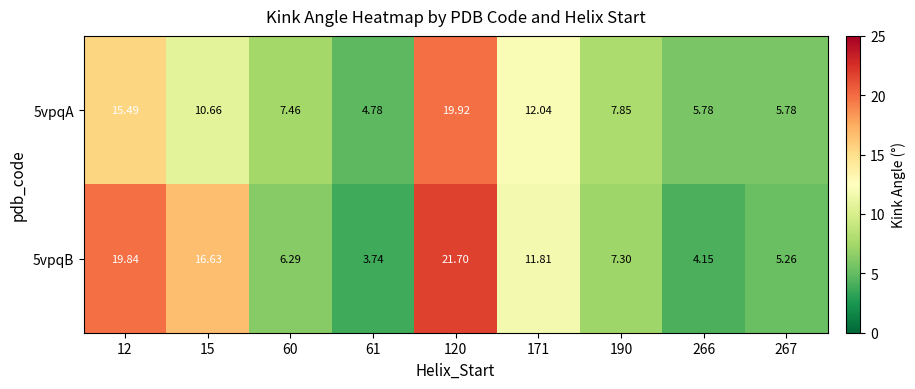

Is the value of 5vpqB at 266 greater than the value of 5vpqA at 120?

No